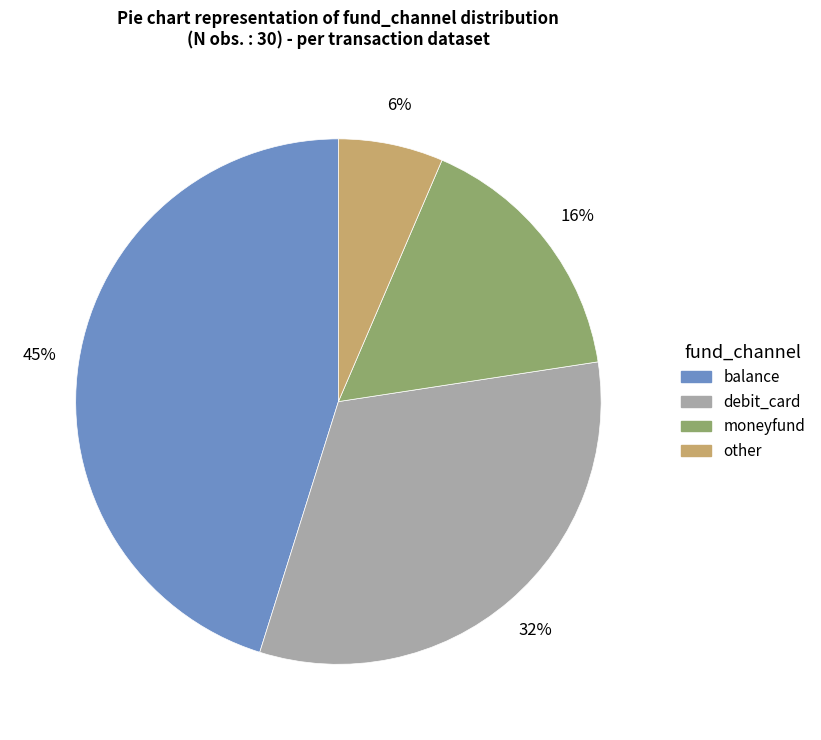

To the nearest percent, what is the difference between the moneyfund and balance slice percentages?

29%